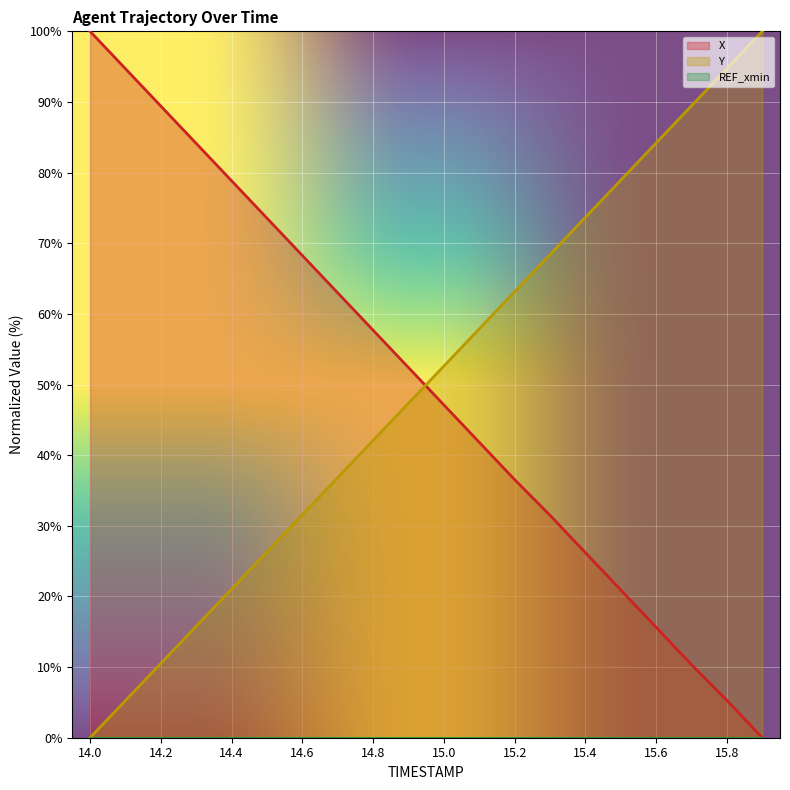

How many intersections are there between Y and X?

1